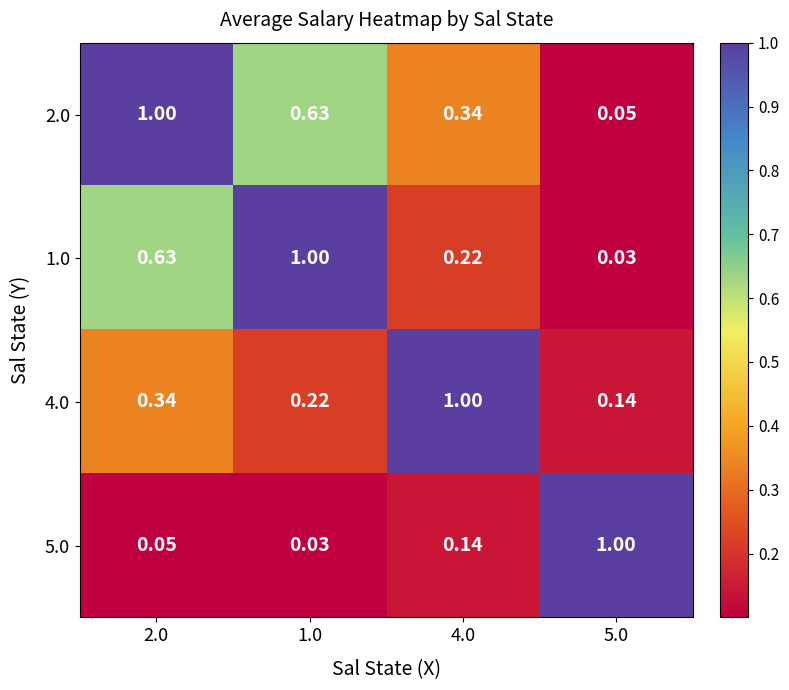

Is the value of 1.0 at 5.0 greater than the value of 4.0 at 4.0?

No